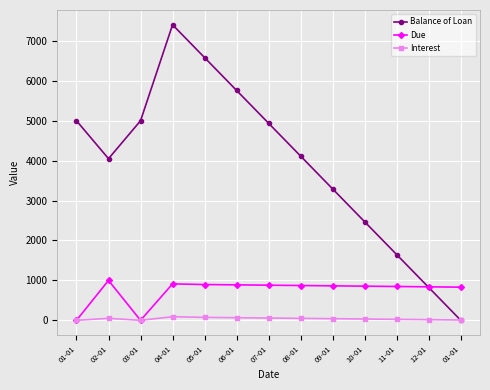

What are all the series names shown in the legend?

Balance of Loan, Due, Interest